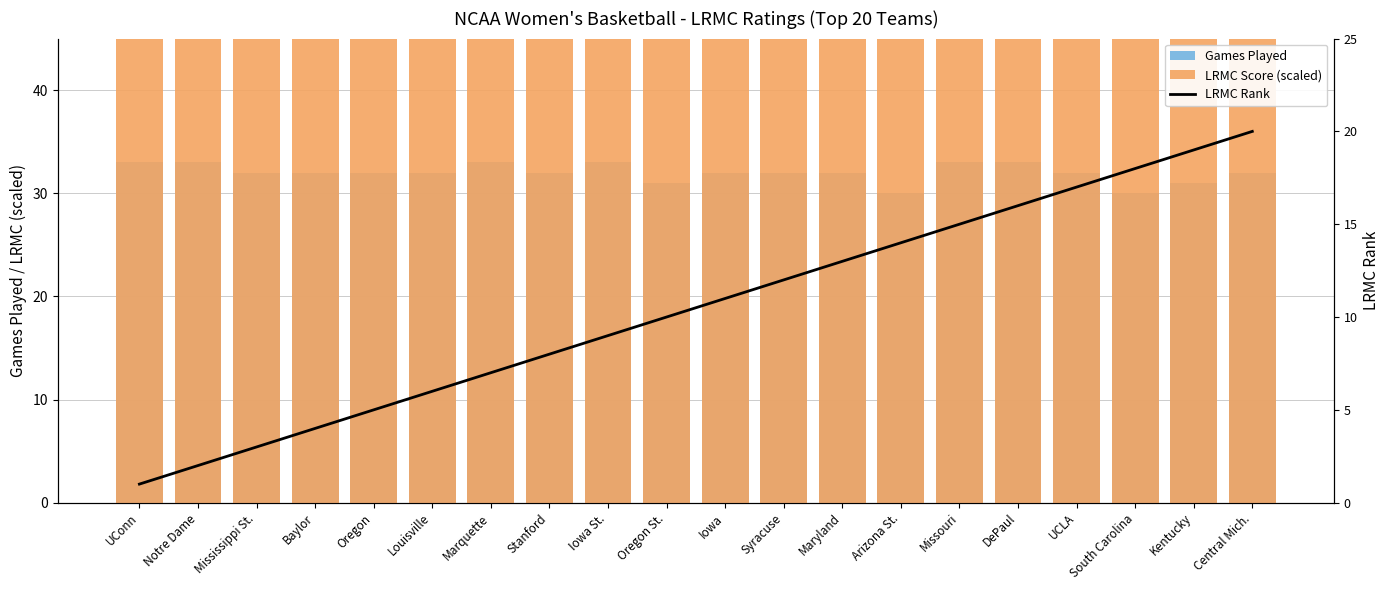

What is the value of the LRMC Score (scaled) bar at the 5th from the left?

30257.3